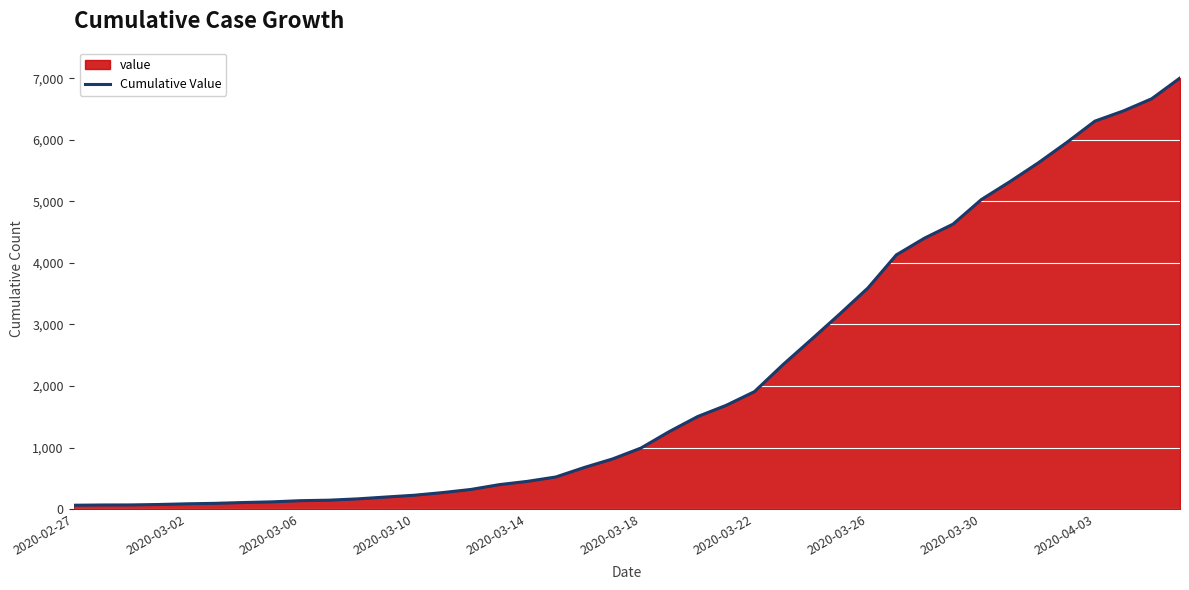

What is the maximum value shown in the chart?

7004